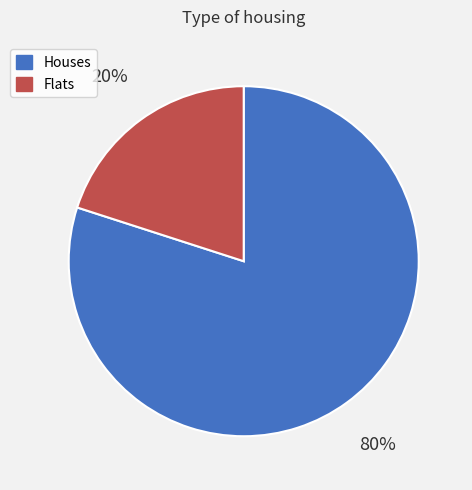

What is the largest slice in the pie chart?

Houses